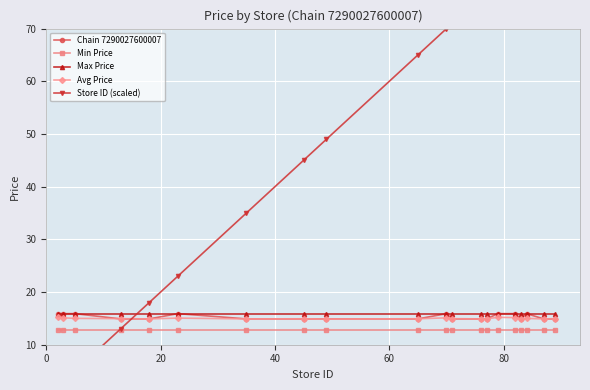

What is the total value across all series at 14?

138.7